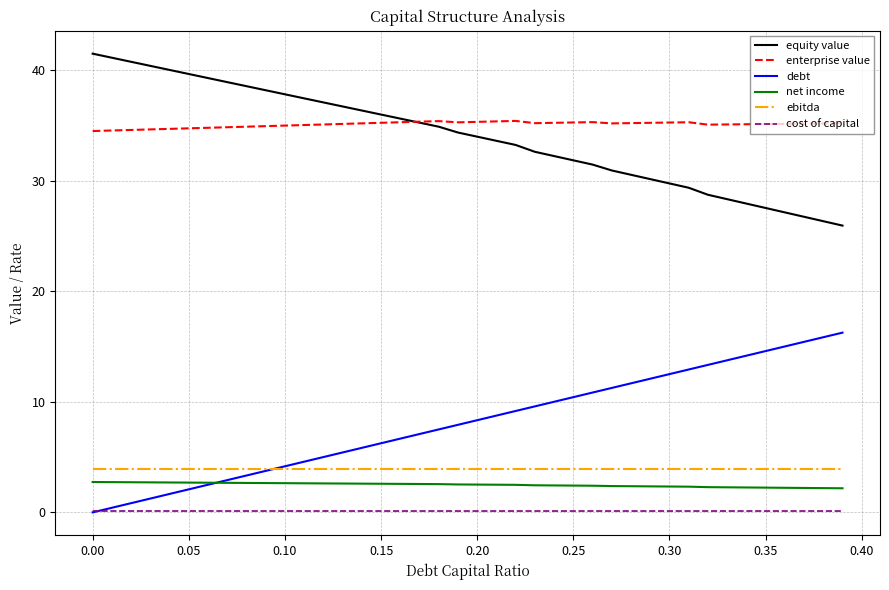

What is the difference between the maximum and minimum values in the net income series?

0.6